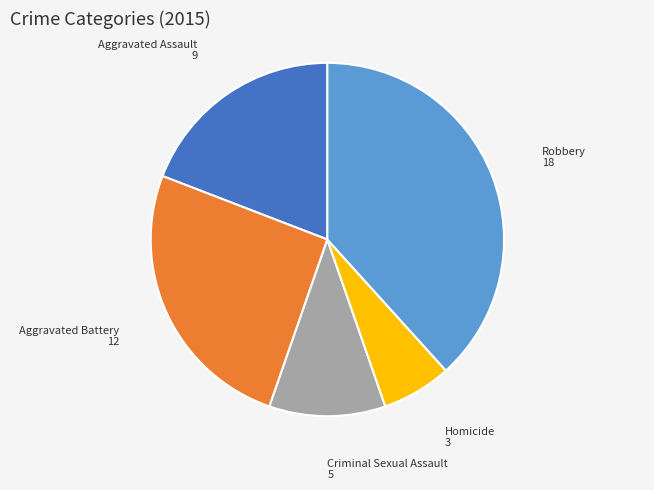

Which category has the smallest portion of the pie?

Homicide